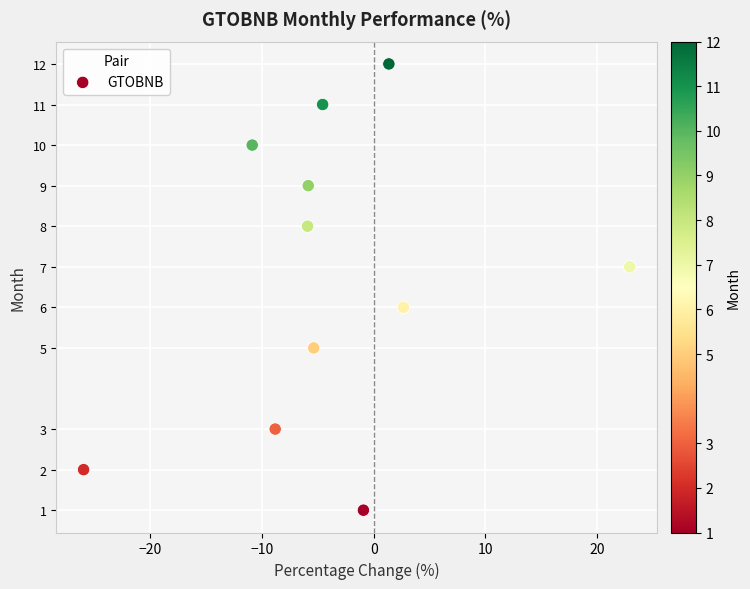

What is the range of Y values (max minus min)?

11